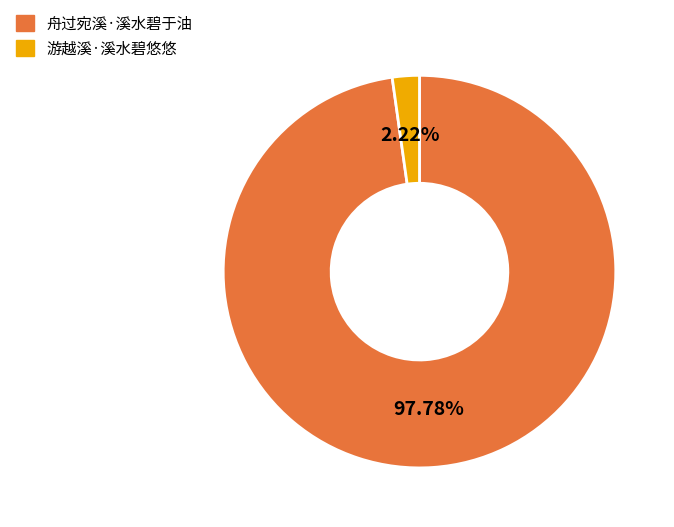

Combined, do 游越溪·溪水碧悠悠 and 舟过宛溪·溪水碧于油 account for over 50%?

Yes